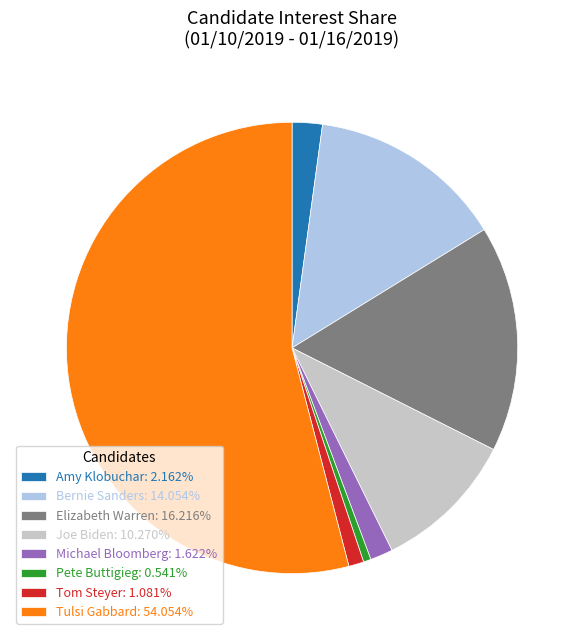

Between Amy Klobuchar and Joe Biden, which is larger?

Joe Biden